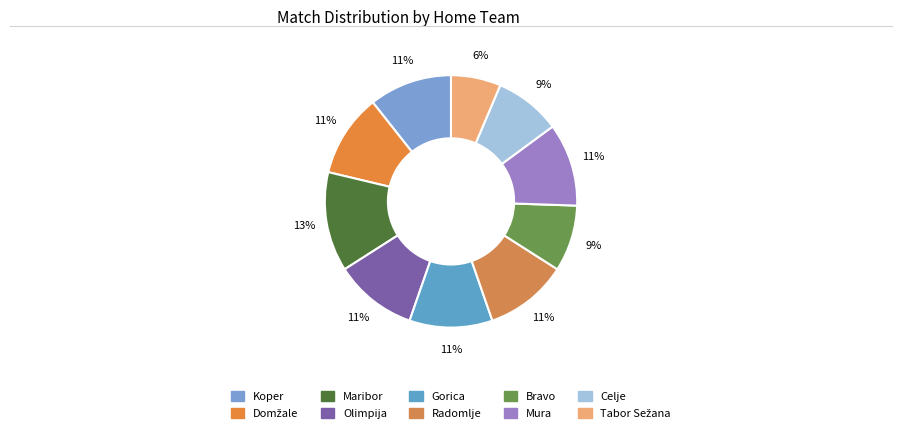

Is there any slice that represents more than half of the pie?

No